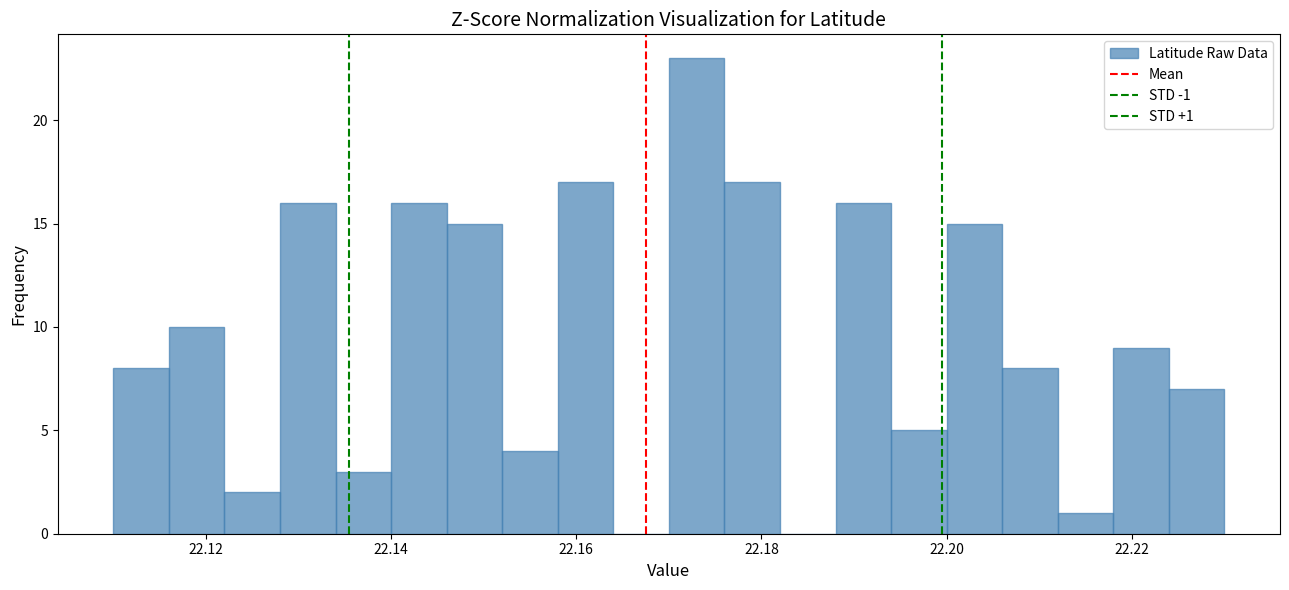

Read against the x-axis, roughly where is the centre of the tallest bar?

22.174